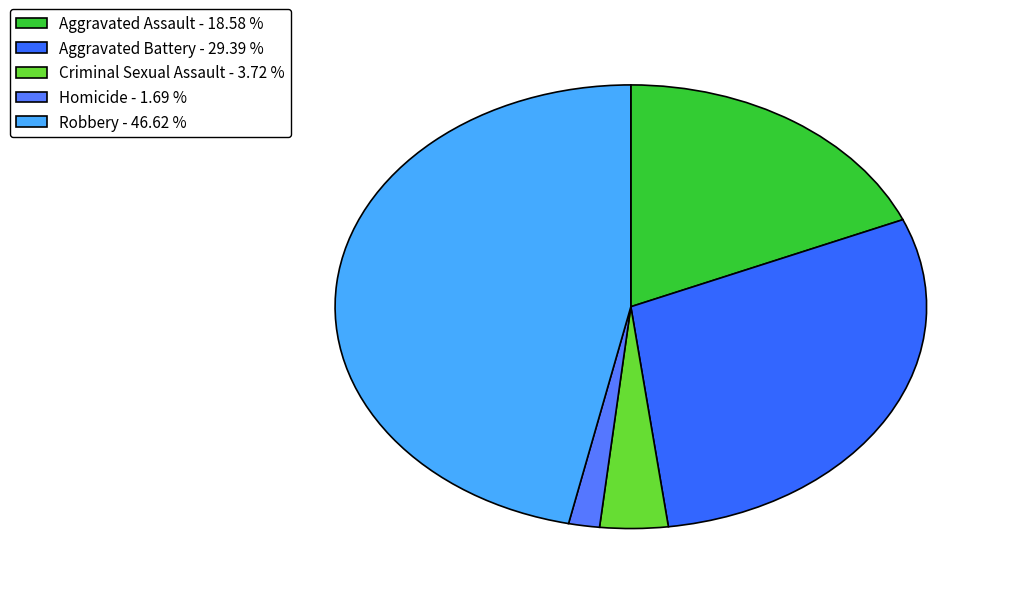

Which slice is the largest?

Robbery